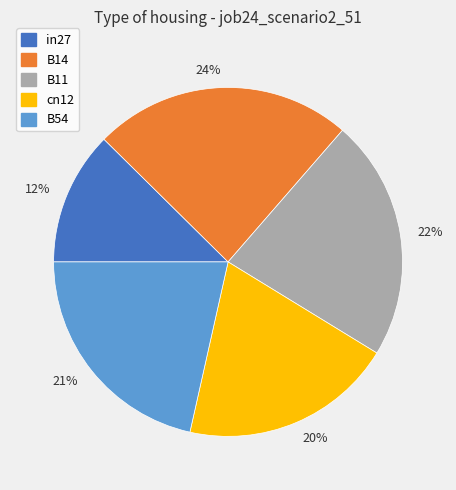

Does any single category account for the majority?

No